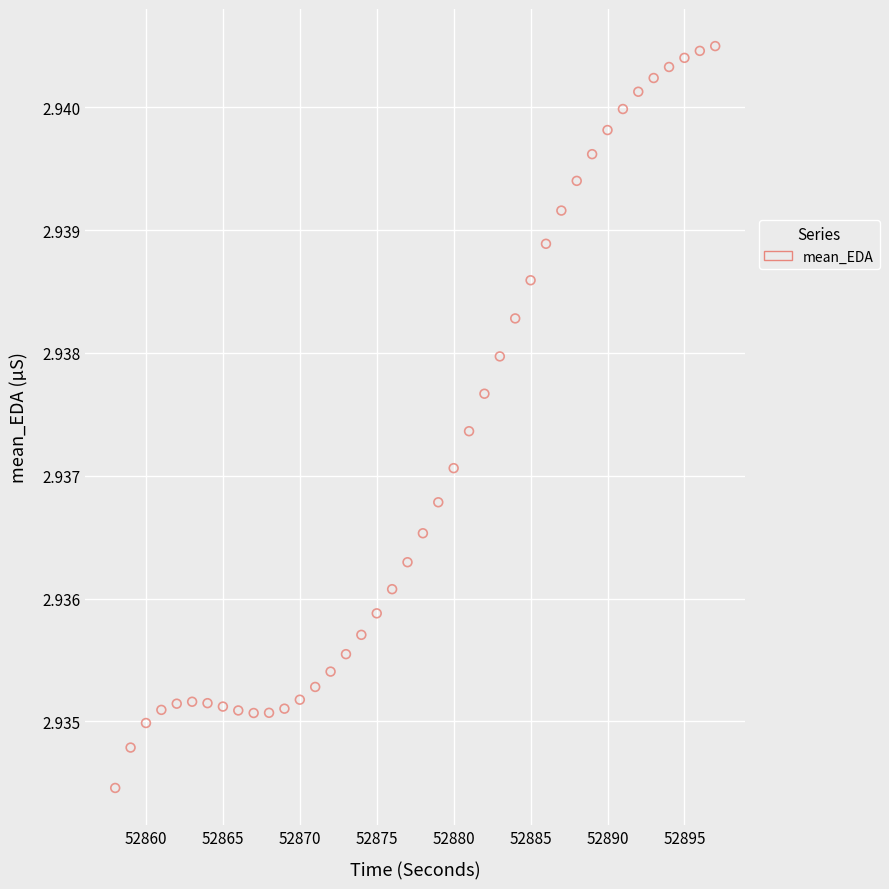

What is the range of X values (max minus min)?

39.0